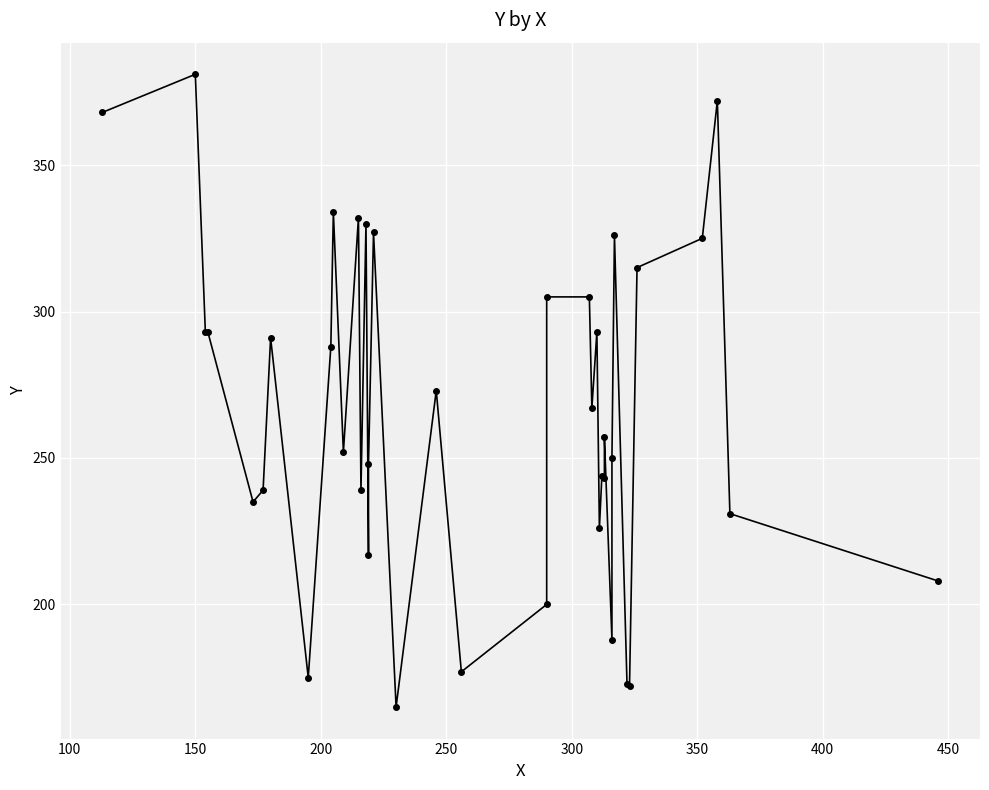

How many lines are shown in the chart?

1